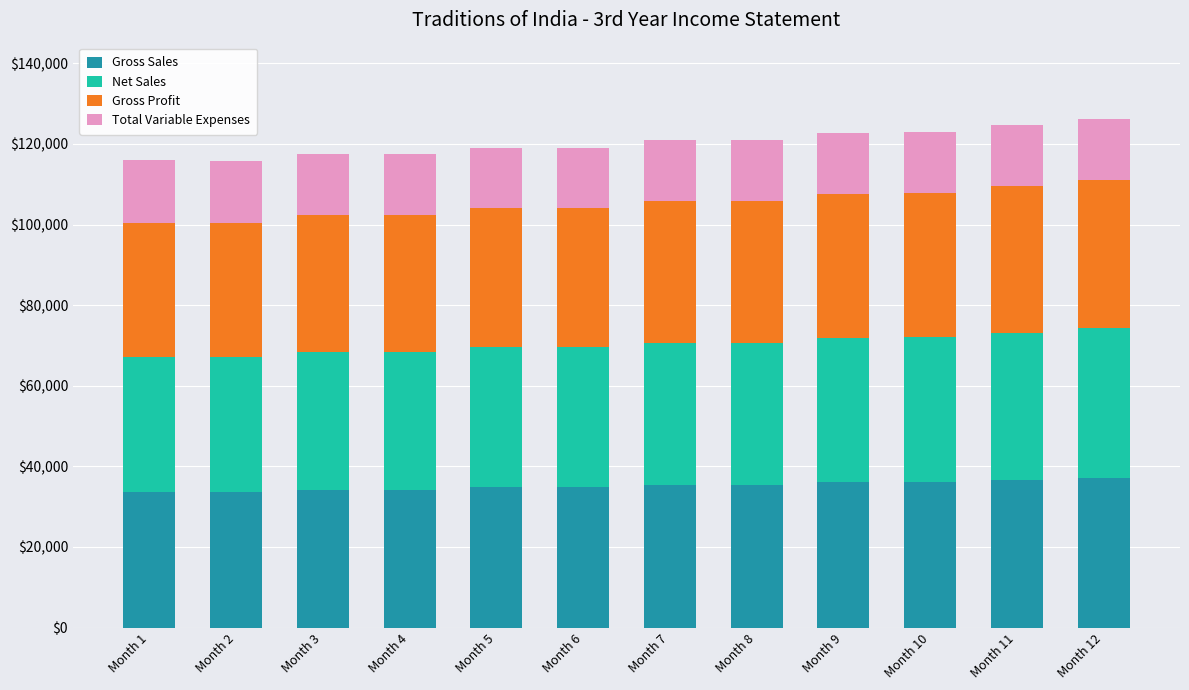

What is the maximum value for Gross Sales?

37200